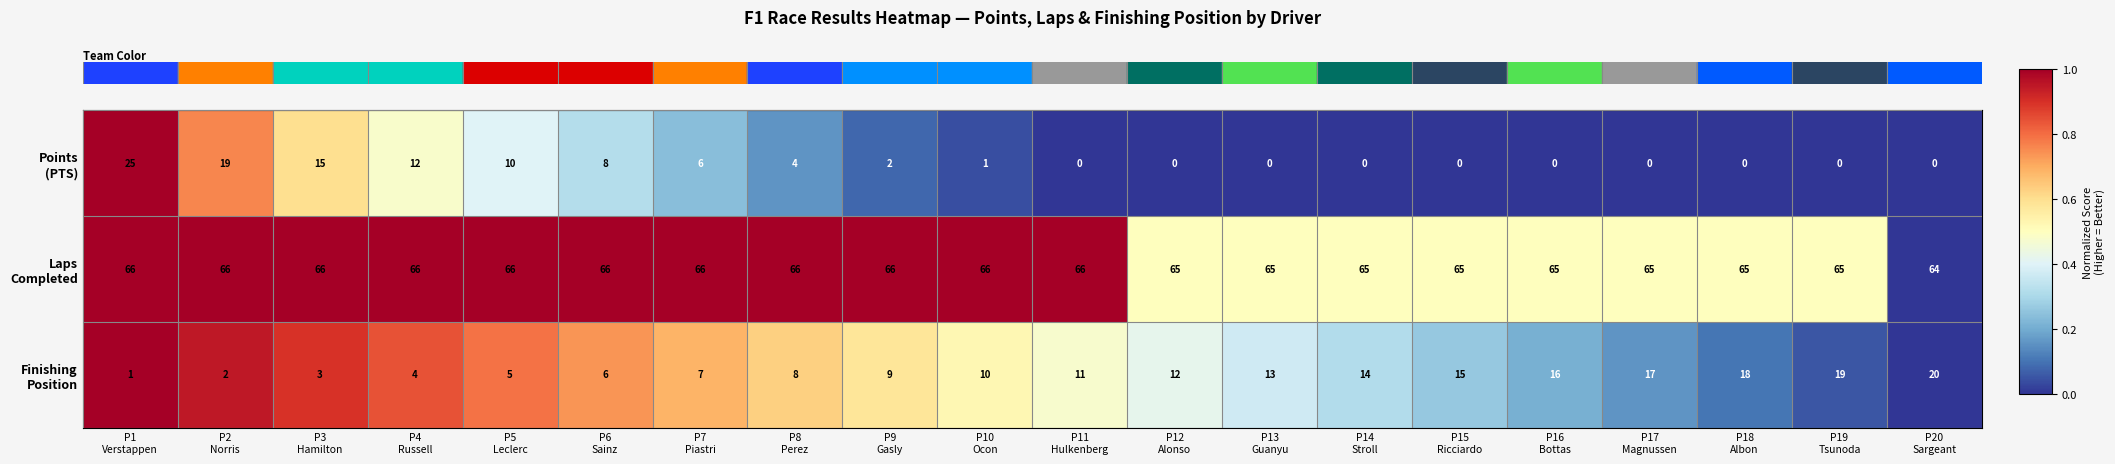

At how many categories does at least one series exceed 36?

20